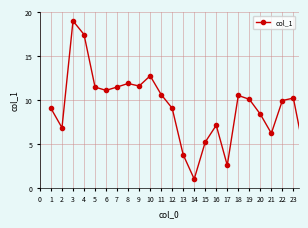

What is the sum of all values?

221.1